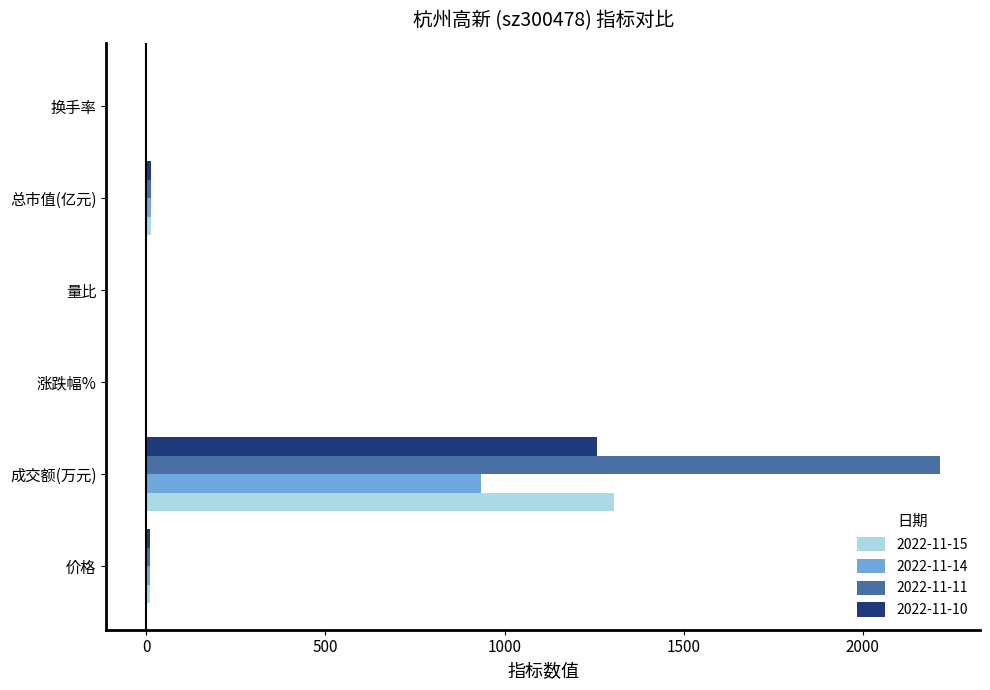

At which category does the chart reach its peak across all series?

成交额(万元)